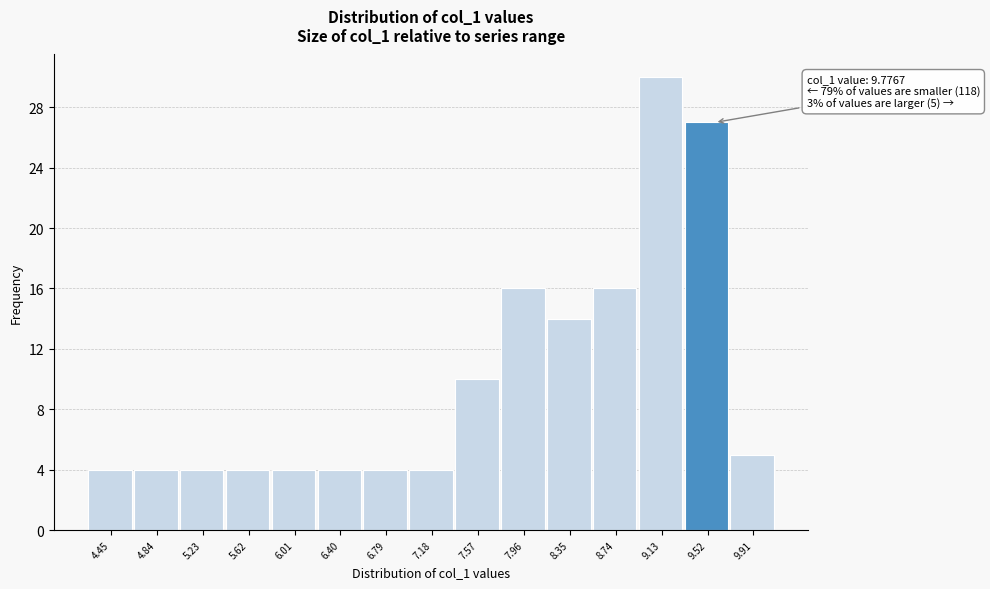

Reading left to right, what are all the values shown in this chart?

4.45=4	4.84=4	5.23=4	5.62=4	6.01=4	6.40=4	6.79=4	7.18=4	7.57=10	7.96=16	8.35=14	8.74=16	9.13=30	9.52=27	9.91=5